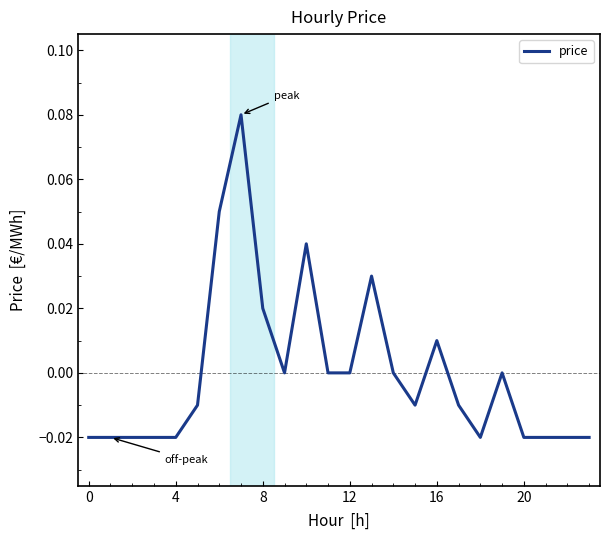

Is this an area chart (filled region under the line)?

No